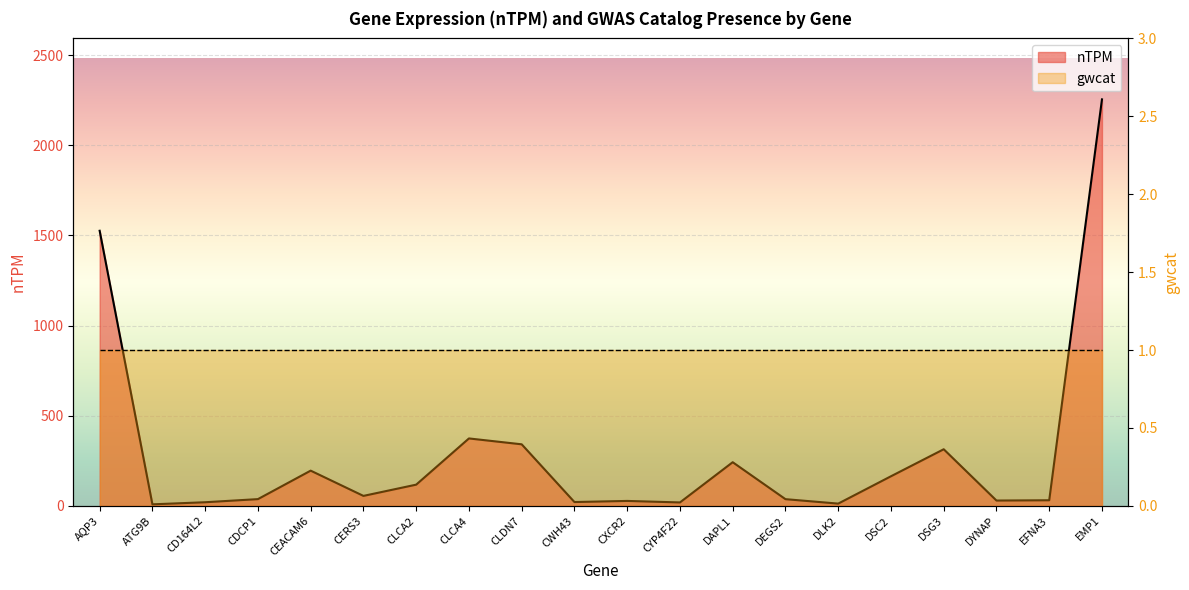

How many lines are shown in the chart?

1